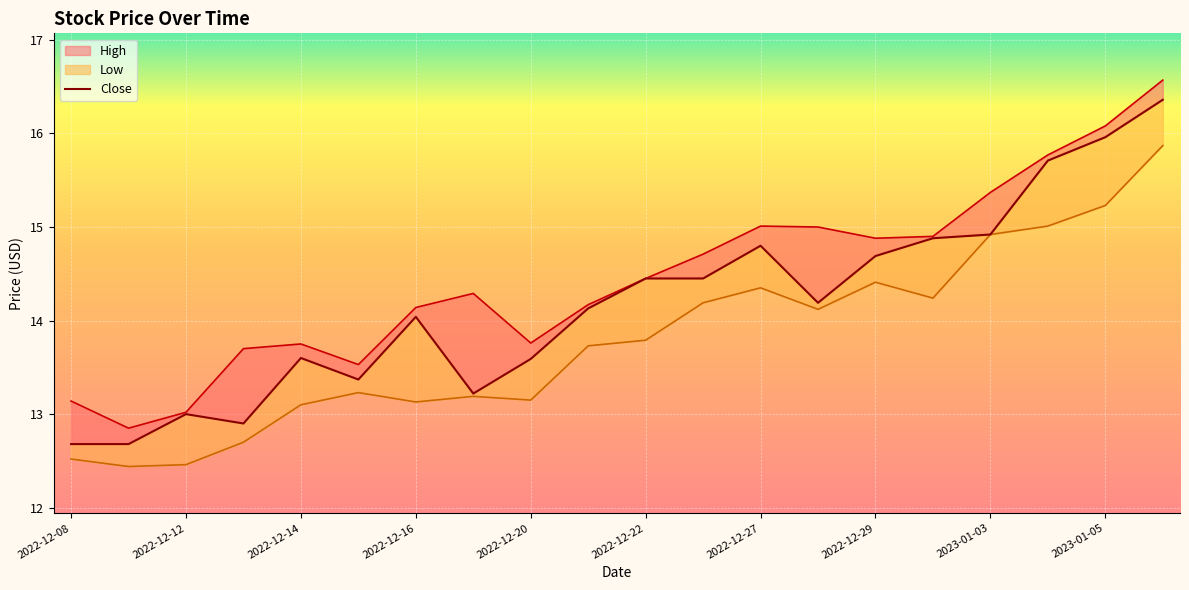

What is the total value across all series at 2022-12-13?

39.3